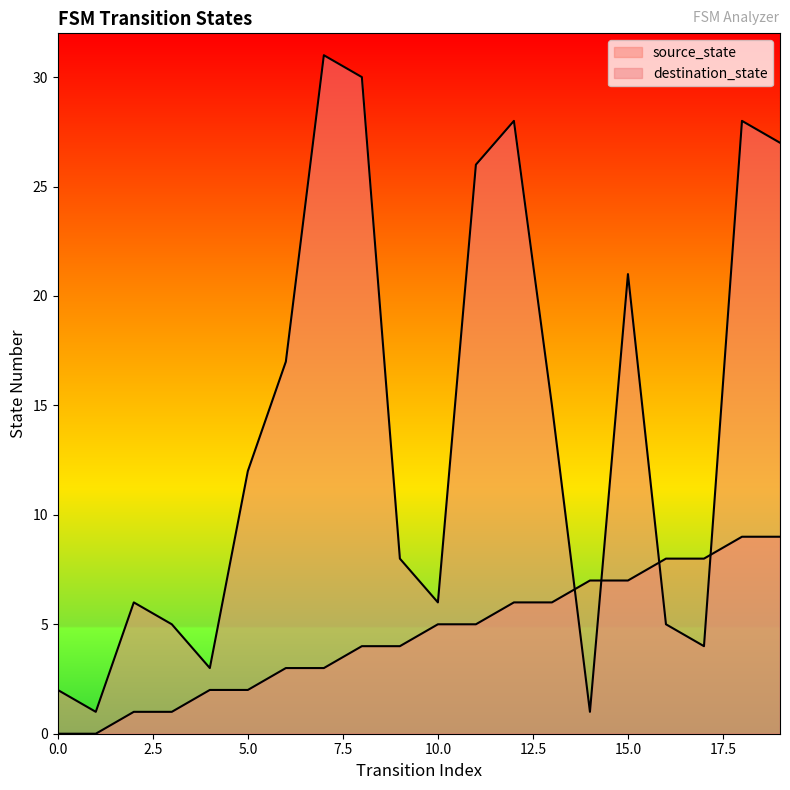

Reading left to right, what are all the values shown in this chart?

source_state: 0=0	1=0	2=1	3=1	4=2	5=2	6=3	7=3	8=4	9=4	10=5	11=5	12=6	13=6	14=7	15=7	16=8	17=8	18=9	19=9
destination_state: 0=2	1=1	2=6	3=5	4=3	5=12	6=17	7=31	8=30	9=8	10=6	11=26	12=28	13=15	14=1	15=21	16=5	17=4	18=28	19=27